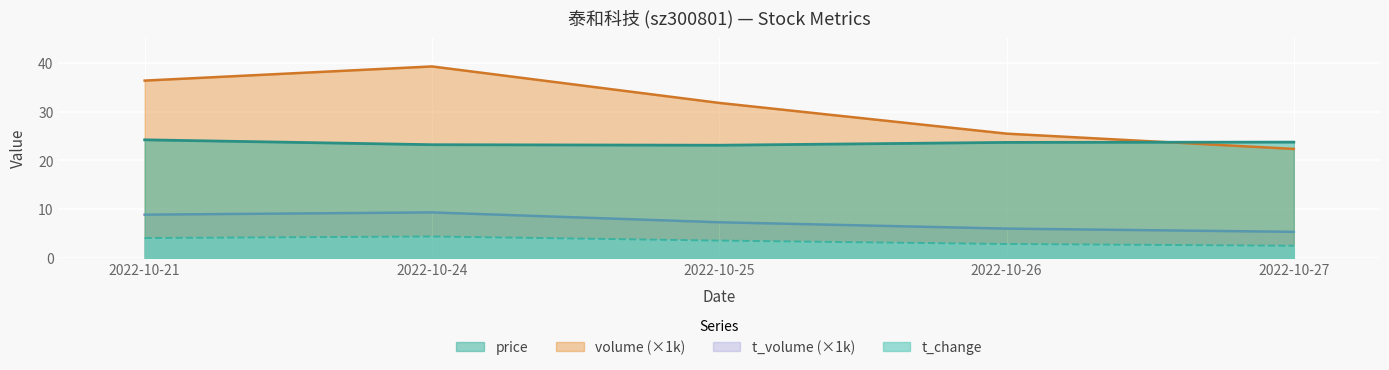

Rank the categories by price value from lowest to highest.

2022-10-25, 2022-10-24, 2022-10-26, 2022-10-27, 2022-10-21